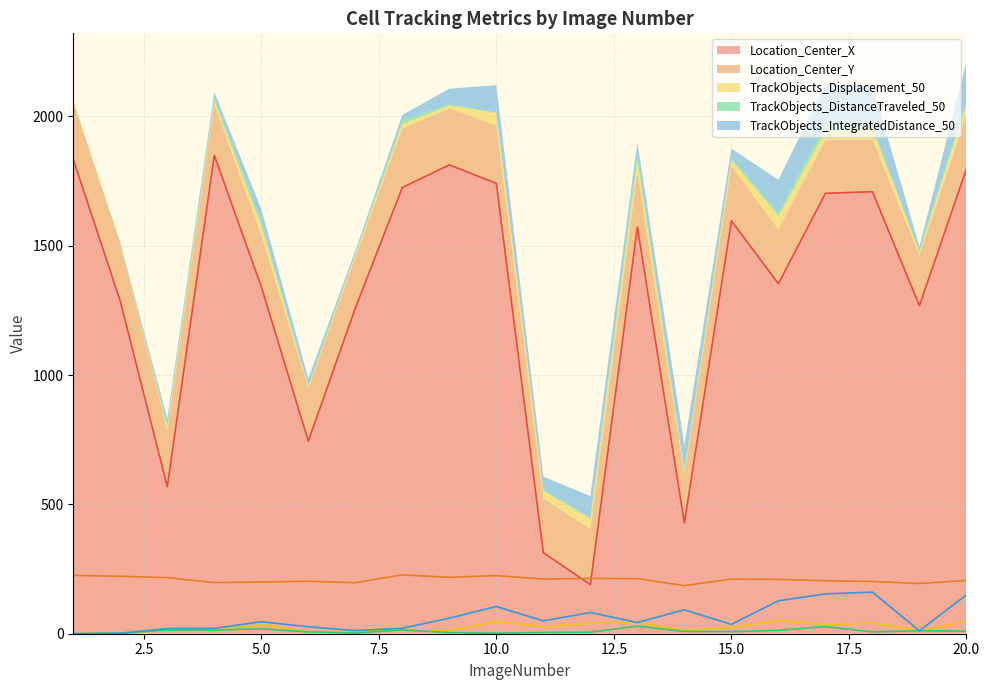

Rank the series by their maximum value, from highest to lowest.

Location_Center_X, Location_Center_Y, TrackObjects_IntegratedDistance_50, TrackObjects_Displacement_50, TrackObjects_DistanceTraveled_50